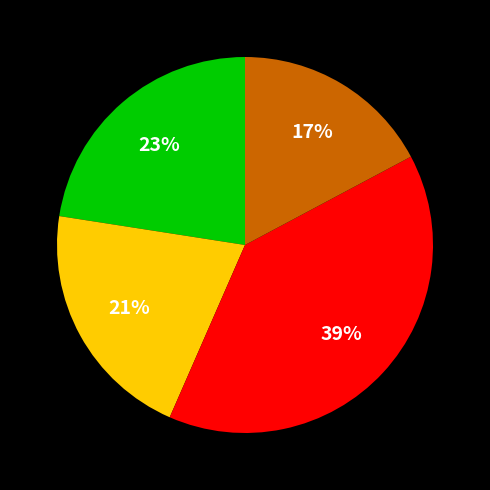

Does any single category account for the majority?

No